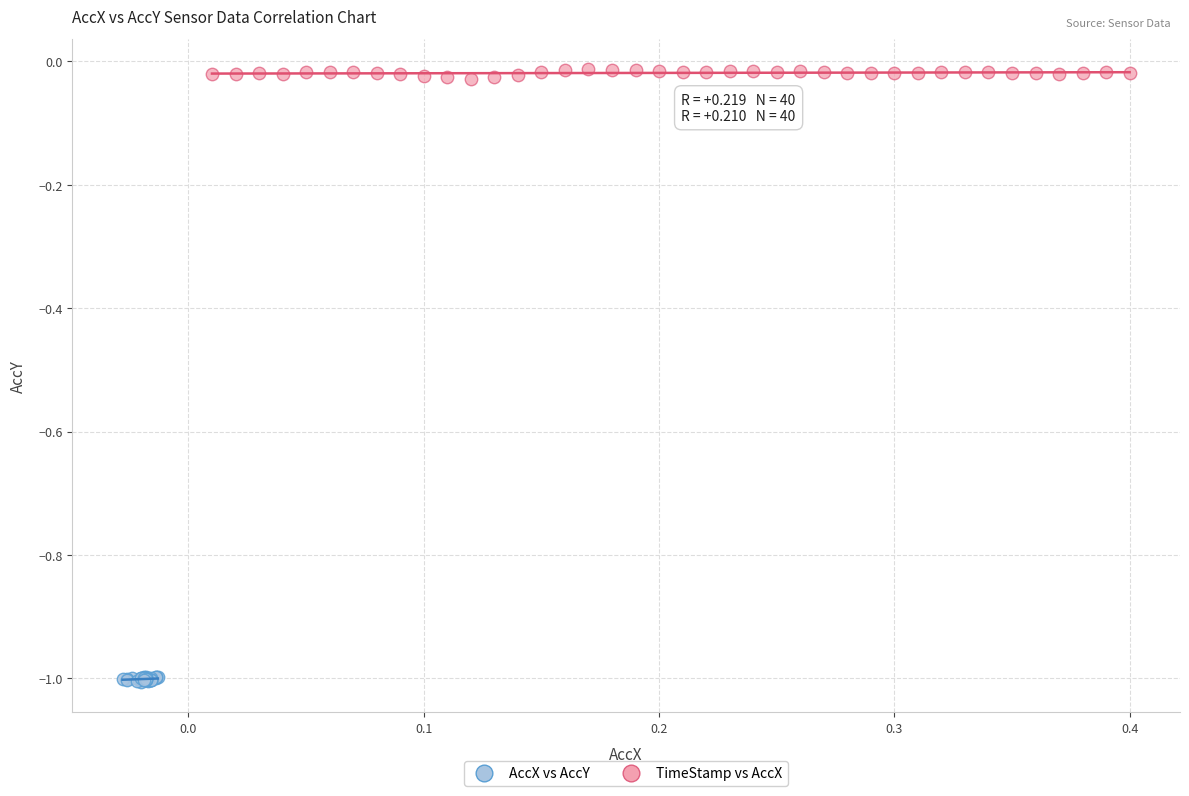

Which series reaches the minimum Y coordinate?

AccX vs AccY